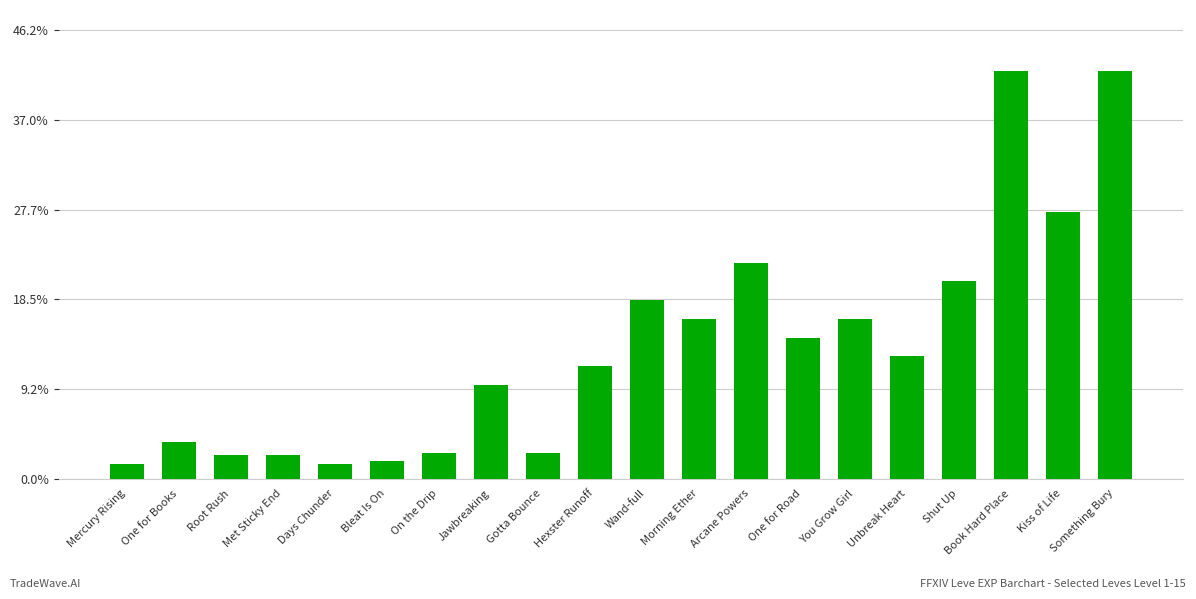

Is it true that the value at You Grow Girl is 12058?

False